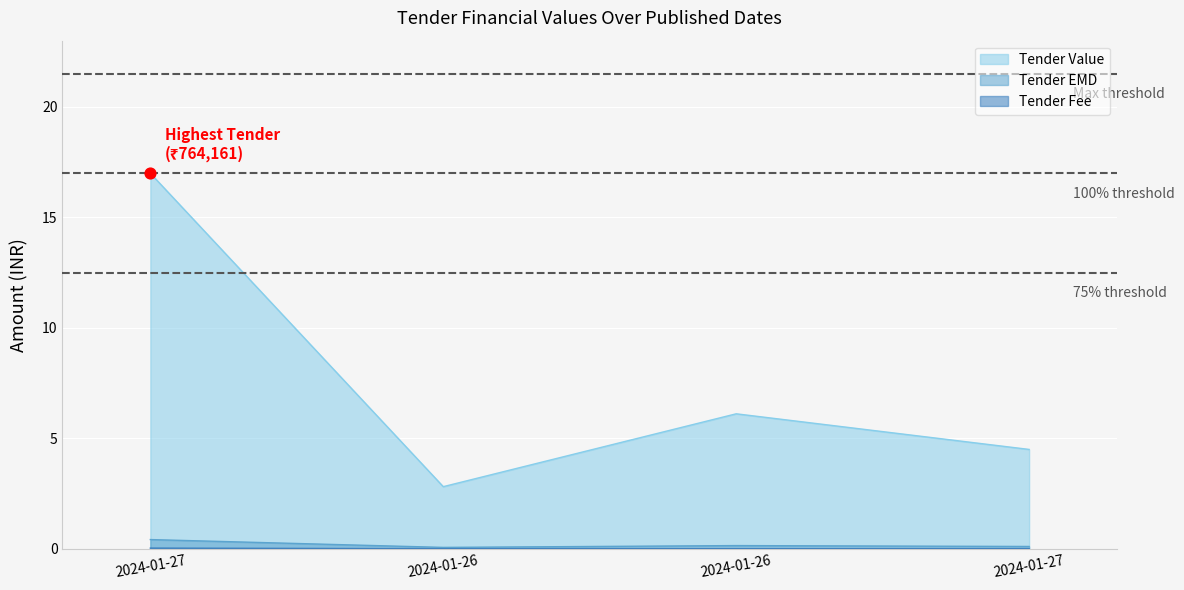

Which series contains the lowest Y value?

Tender Fee